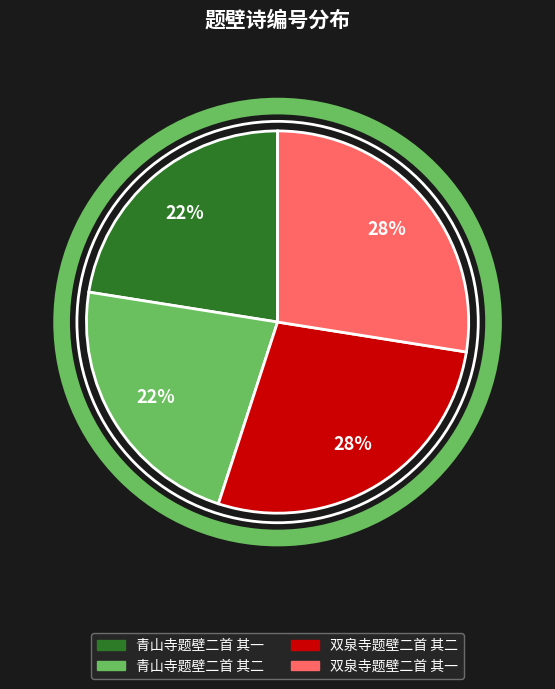

To the nearest percent, what percentage of the pie is 青山寺题壁二首 其二?

22%